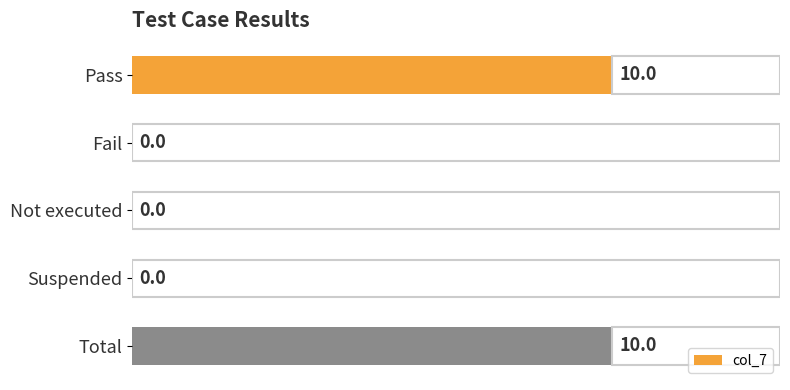

What is the sum of all values?

20